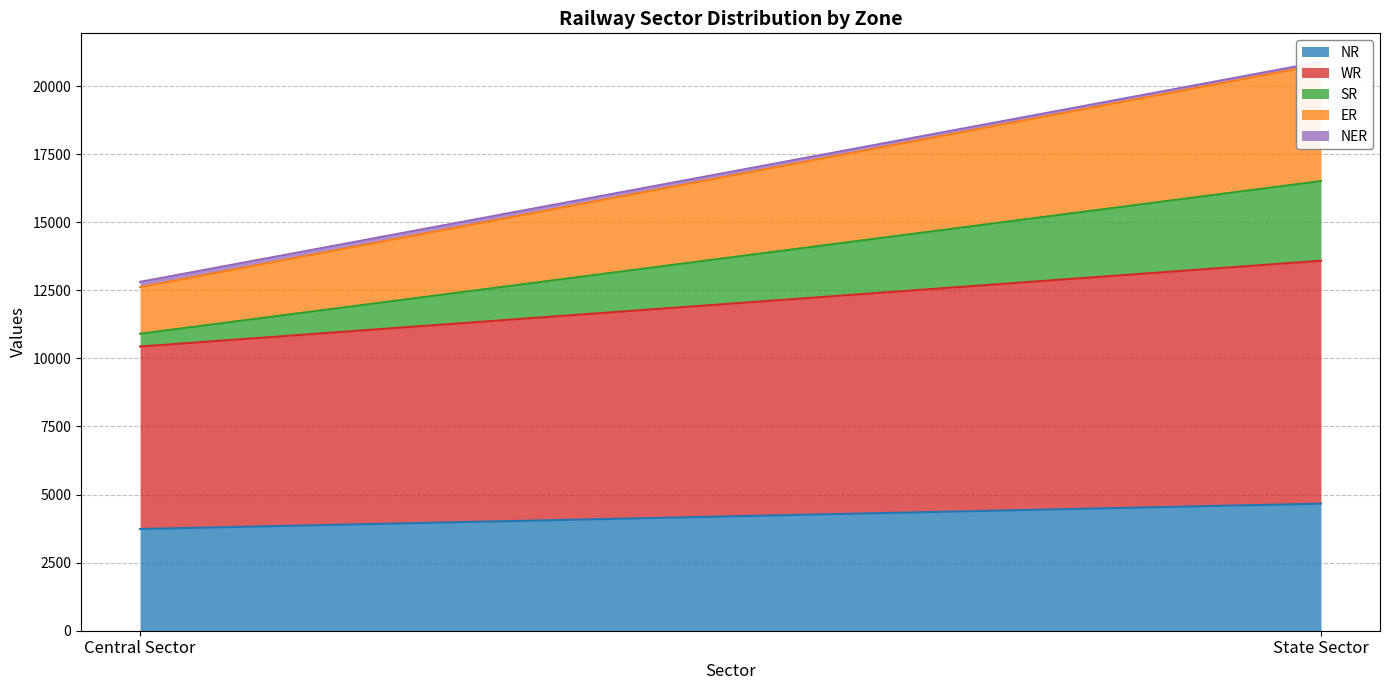

Is the value of SR at State Sector greater than the value of ER at State Sector?

No